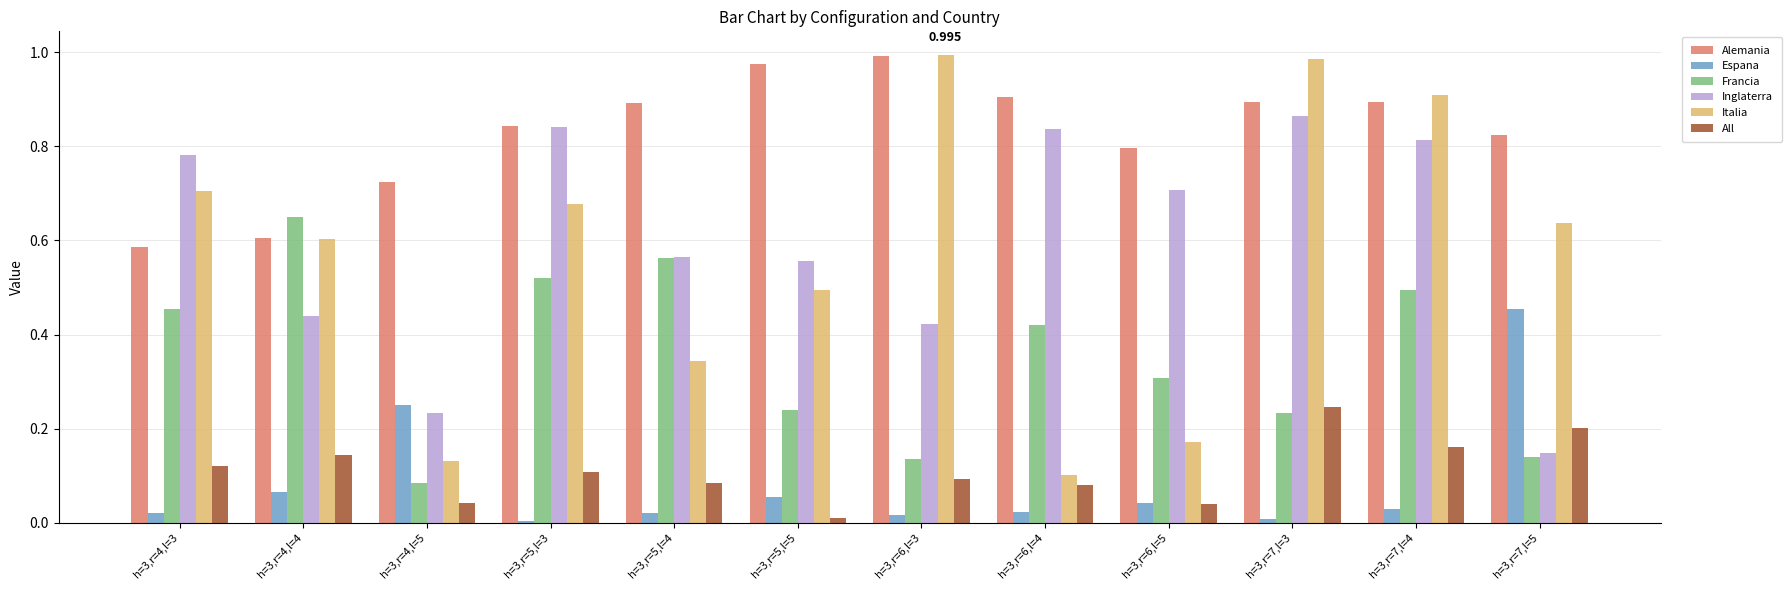

What are all the series names shown in the legend?

Alemania, Espana, Francia, Inglaterra, Italia, All